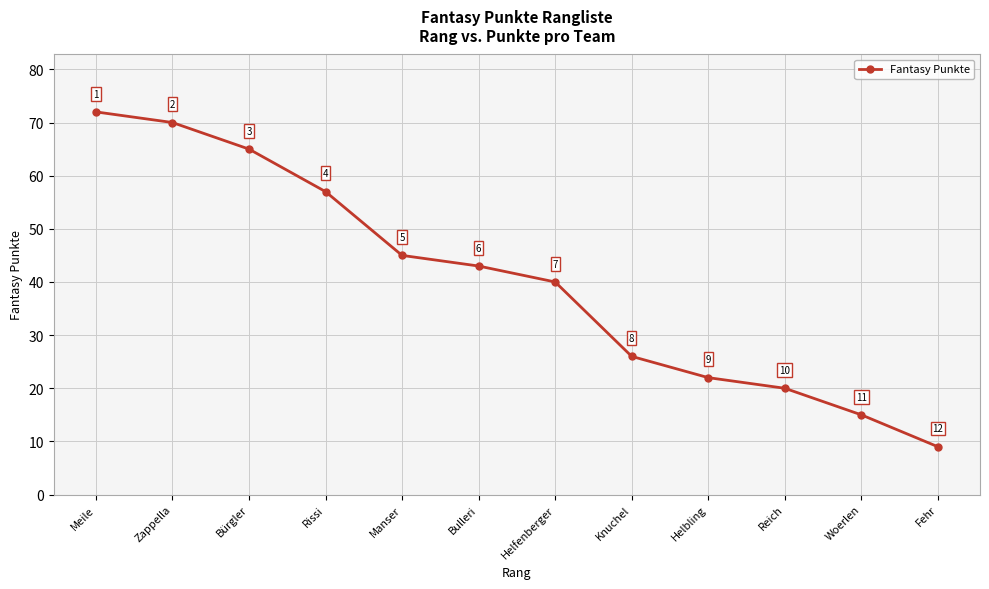

What is the ratio of the value at Bulleri to the value at Fehr?

4.8